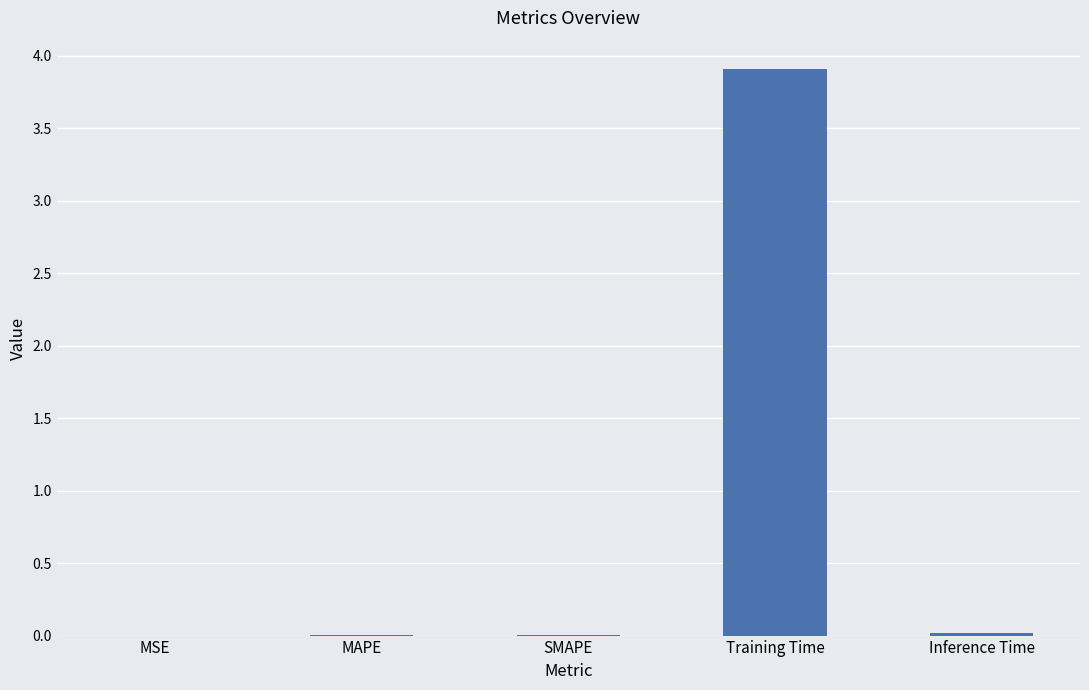

Is it true that the value at MSE is 0.0?

True